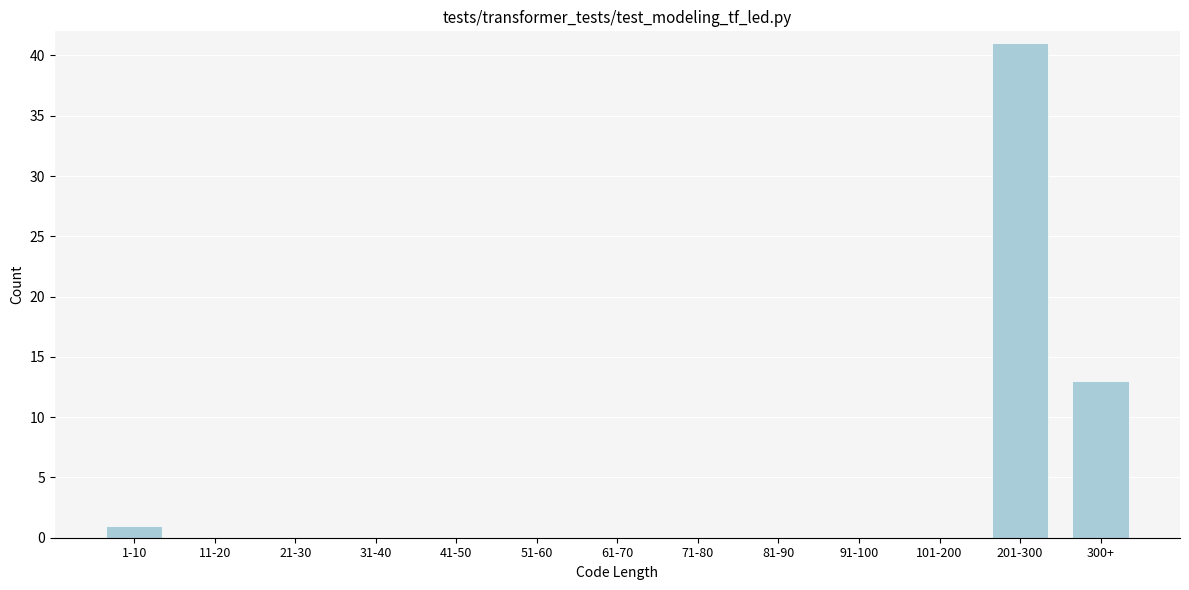

Reading left to right, list all the values displayed in this chart.

1-10=1	11-20=0	21-30=0	31-40=0	41-50=0	51-60=0	61-70=0	71-80=0	81-90=0	91-100=0	101-200=0	201-300=41	300+=13